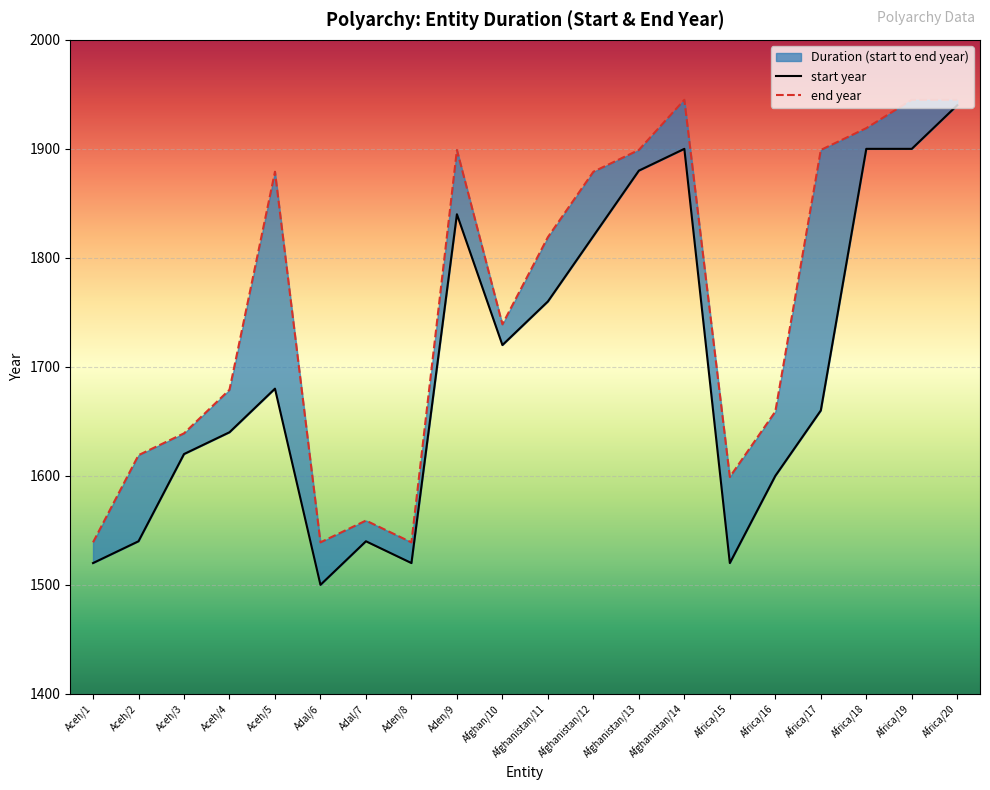

How many lines are shown in the chart?

2